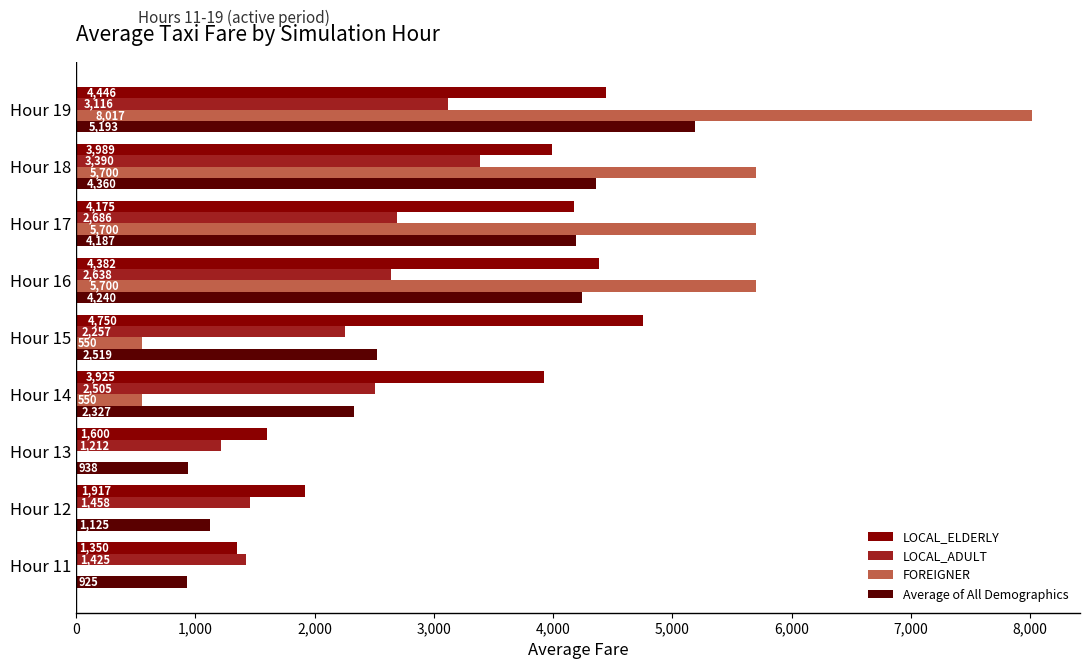

At which label does FOREIGNER reach its peak?

Hour 19